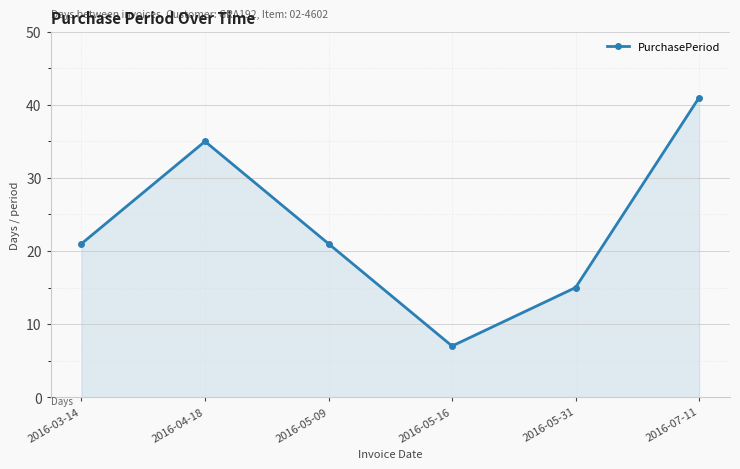

Reading left to right, extract all data points from this chart.

21	35	21	7	15	41